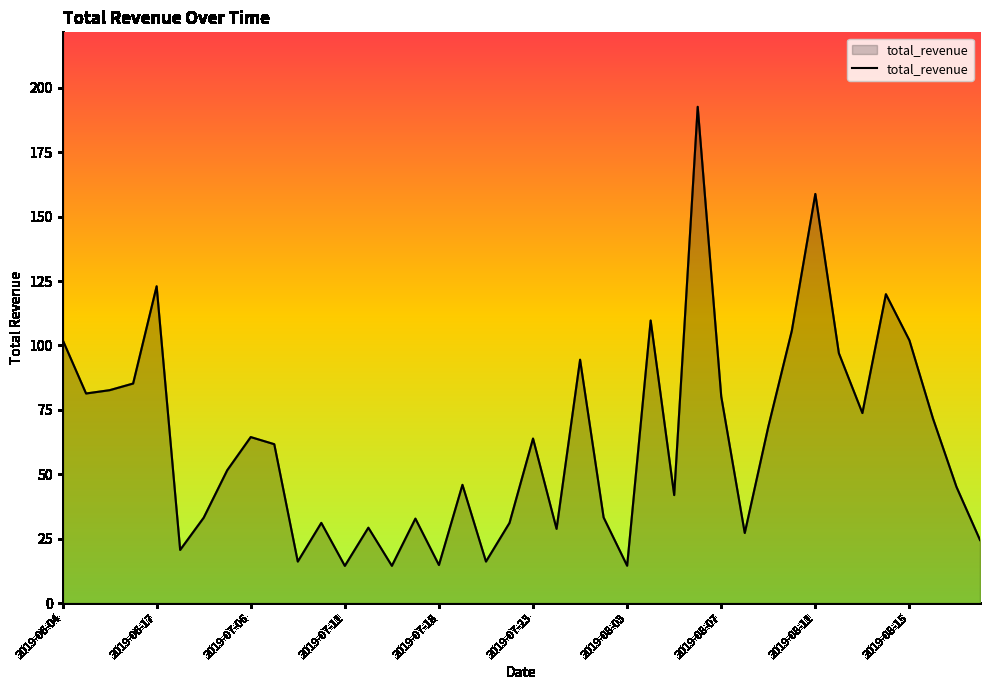

What is the maximum value shown in the chart?

192.6